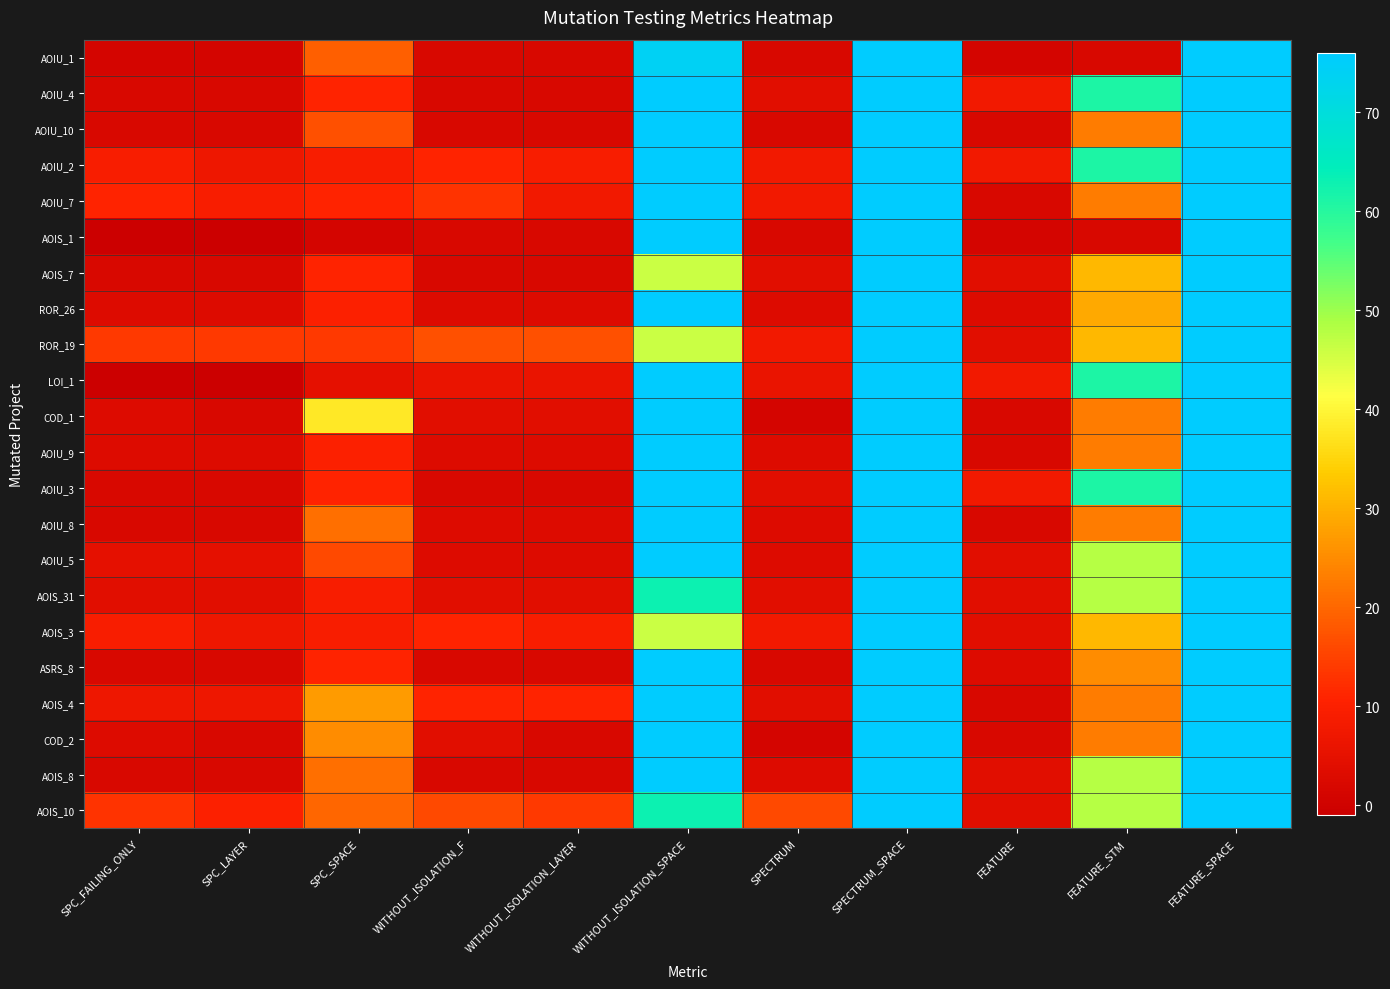

Which has a higher value, FEATURE_SPACE or SPECTRUM?

FEATURE_SPACE